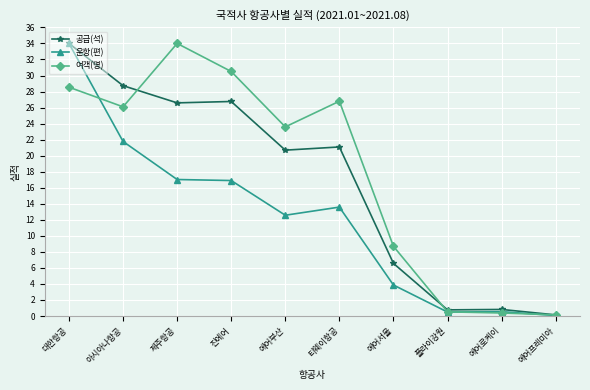

What are all the series names shown in the legend?

공급(석), 운항(편), 여객(명)